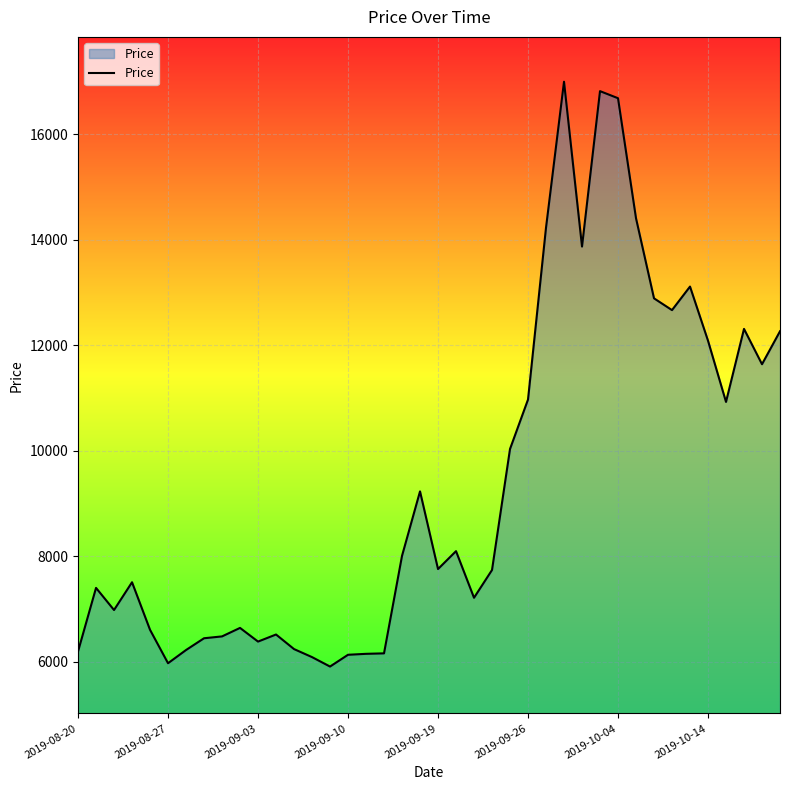

What is the greatest value displayed?

16991